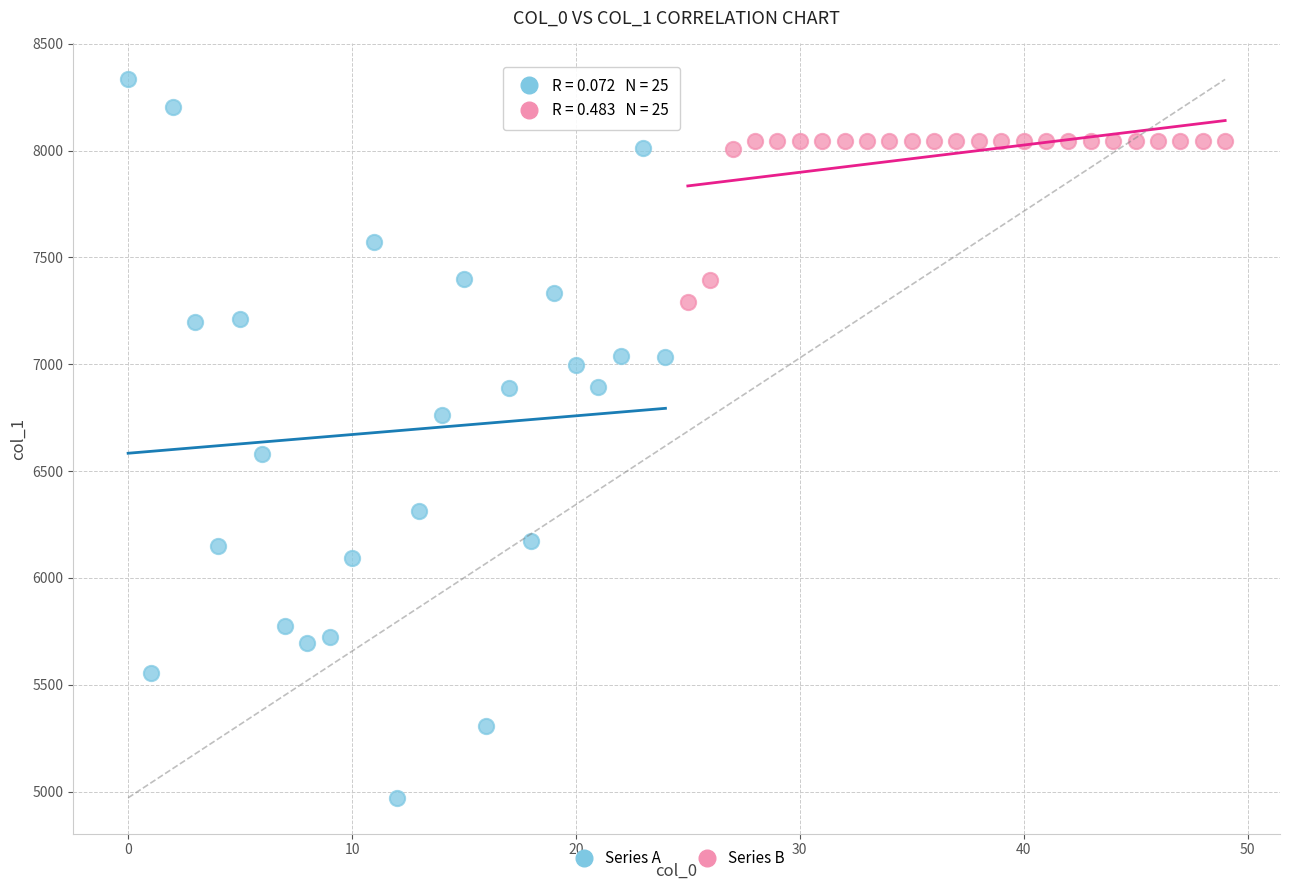

Which series contains the highest Y value?

Series A